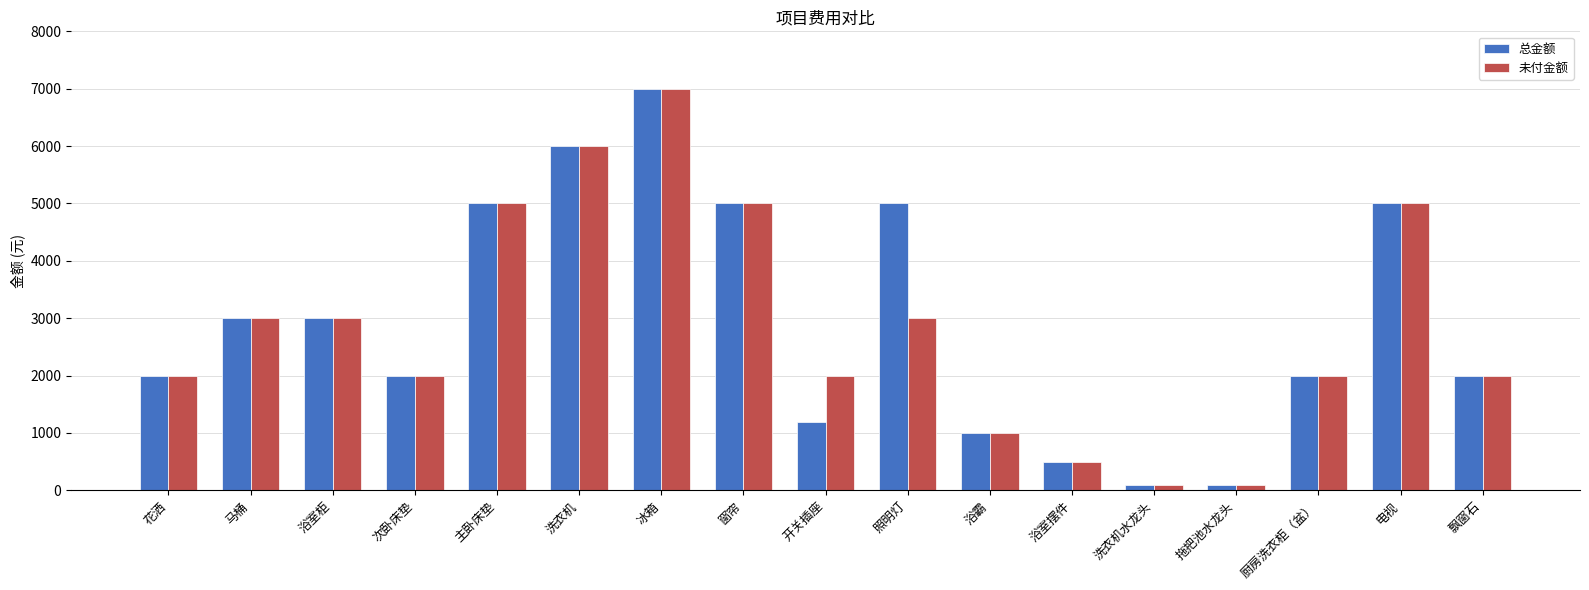

What is the label of the 14th bar from the right?

次卧床垫